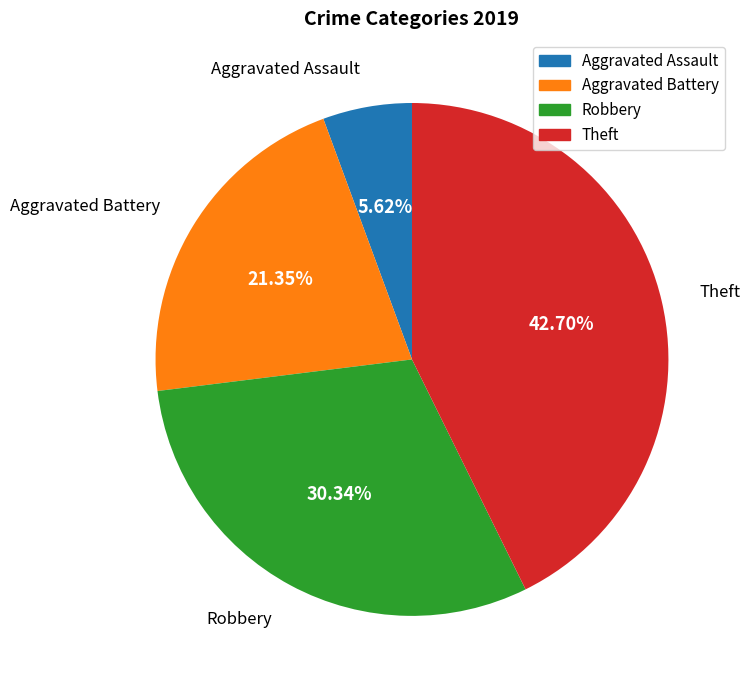

To the nearest percent, what is the difference between the Robbery and Aggravated Battery slice percentages?

9%